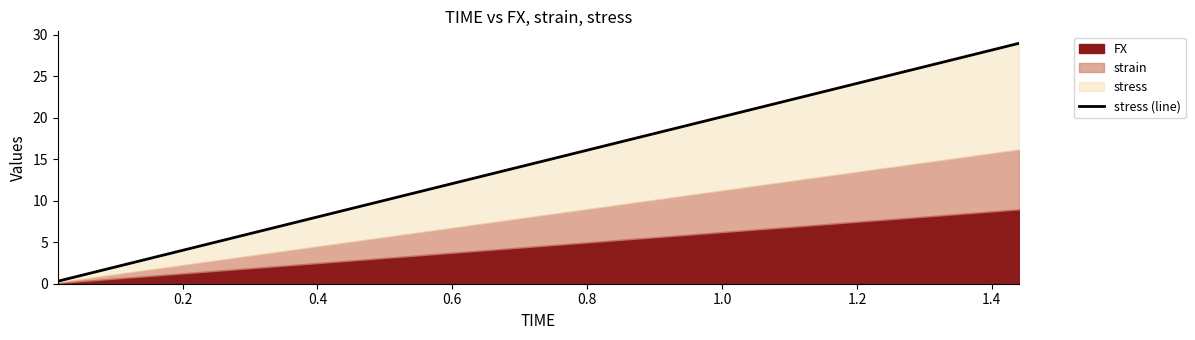

What is the sum of all values?

292.4